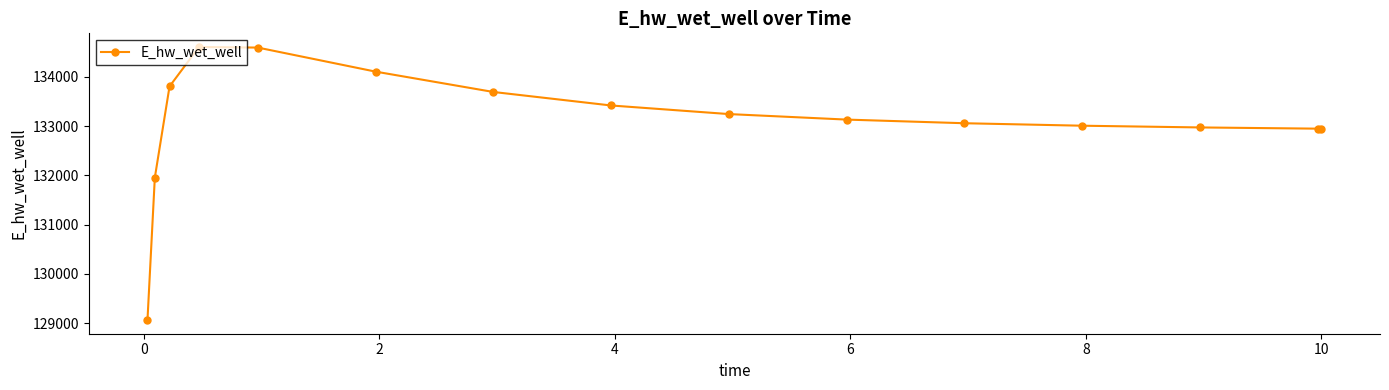

What is the minimum value shown in the chart?

129063.2